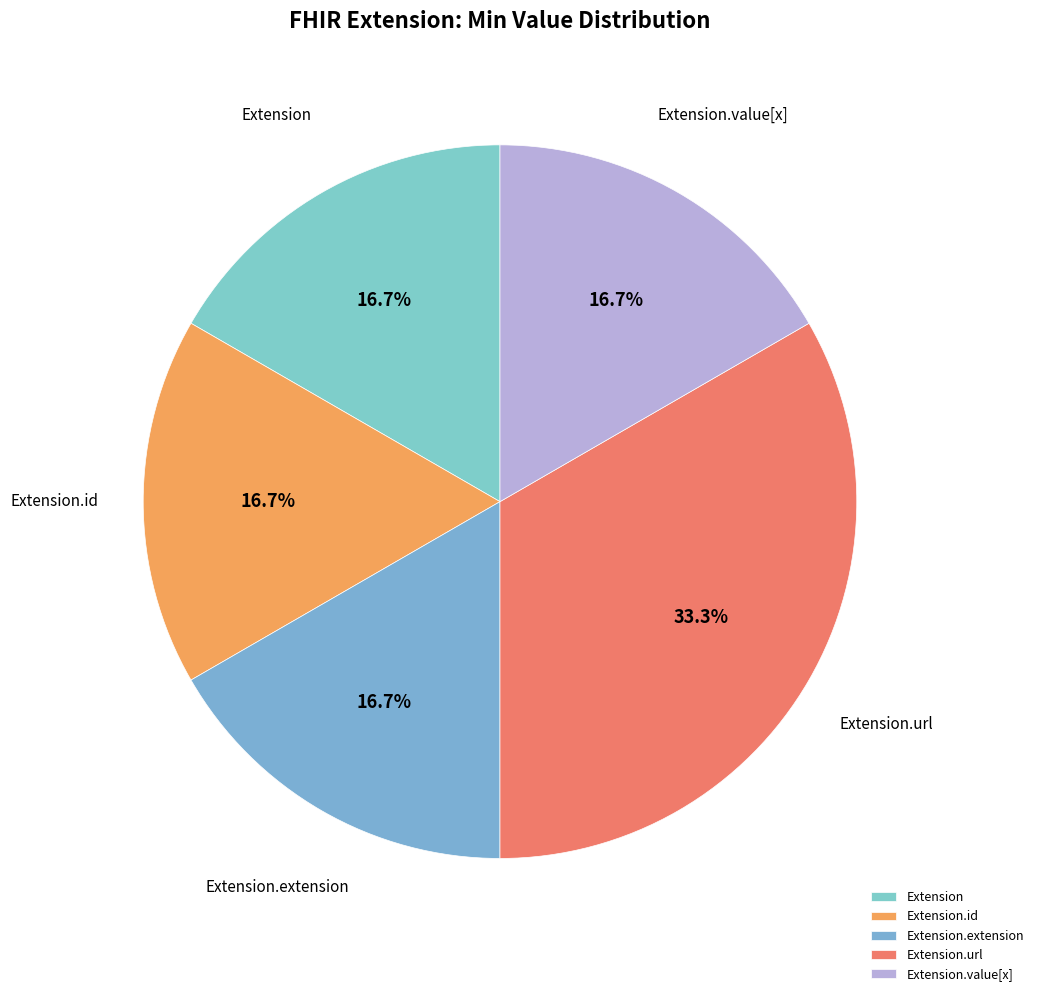

How much of the chart is everything except Extension.id?

83.3%